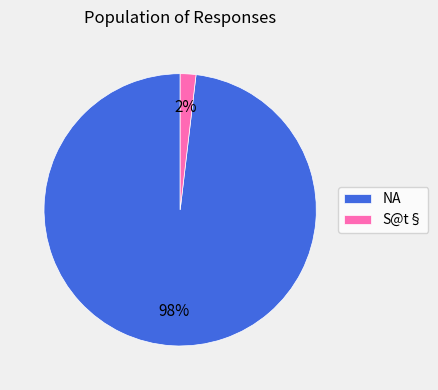

Which has a higher value, S@t§ or NA?

NA